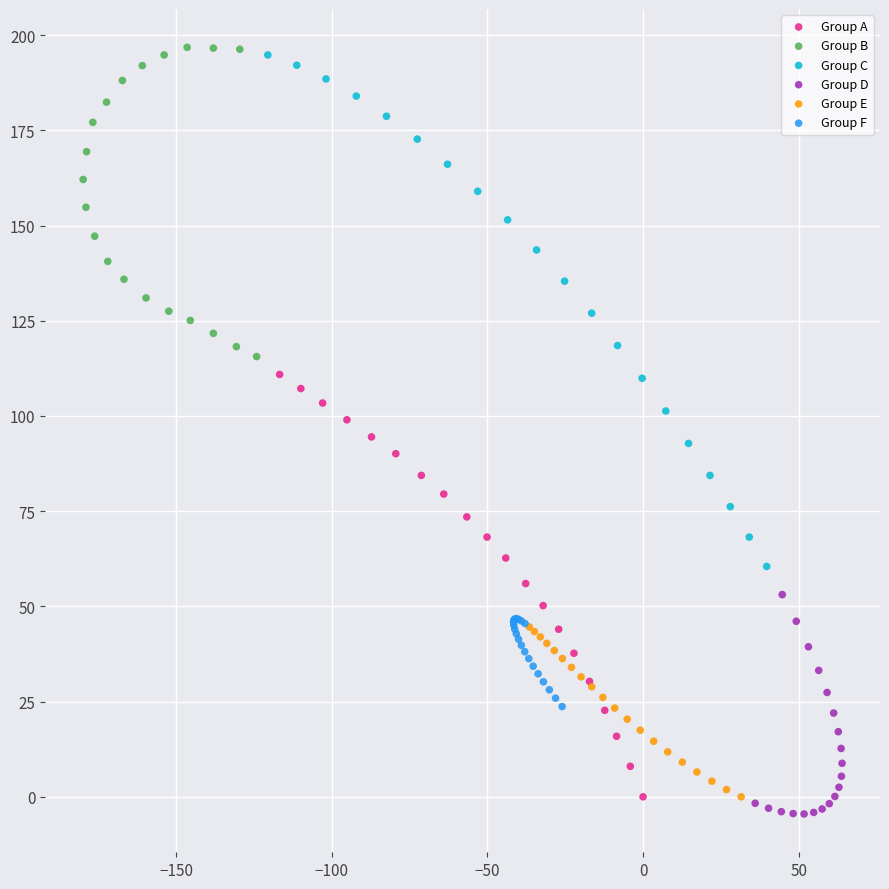

Which series has the largest Y range (max minus min)?

Group C